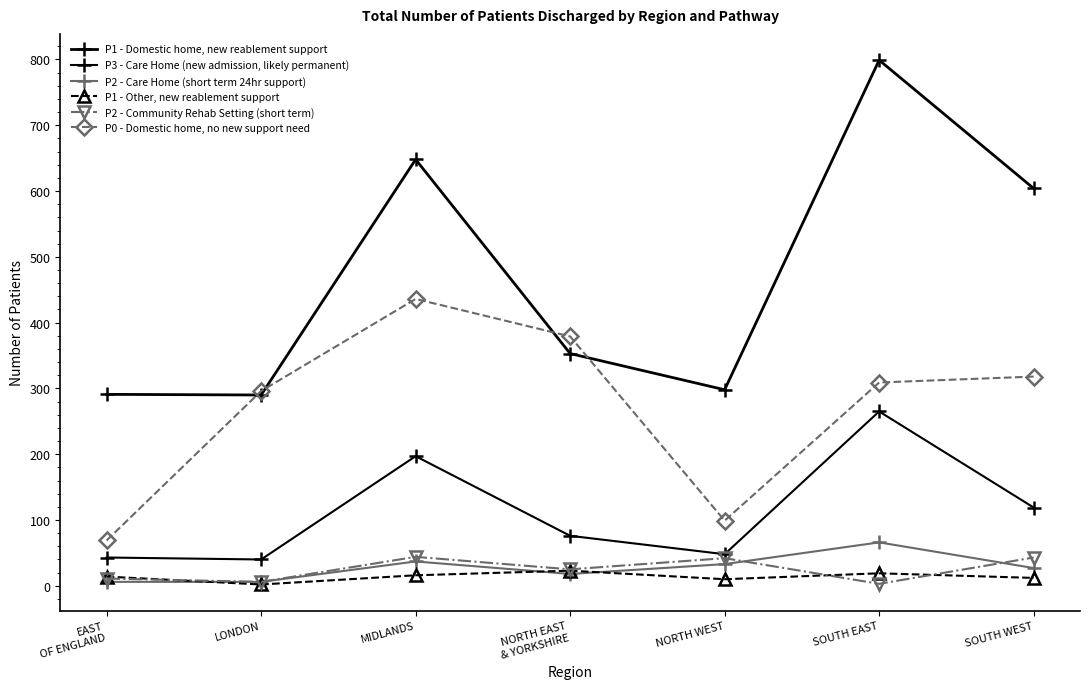

What value does the P2 - Care Home (short term 24hr support) series have at NORTH EAST
& YORKSHIRE, to the nearest 5?

20